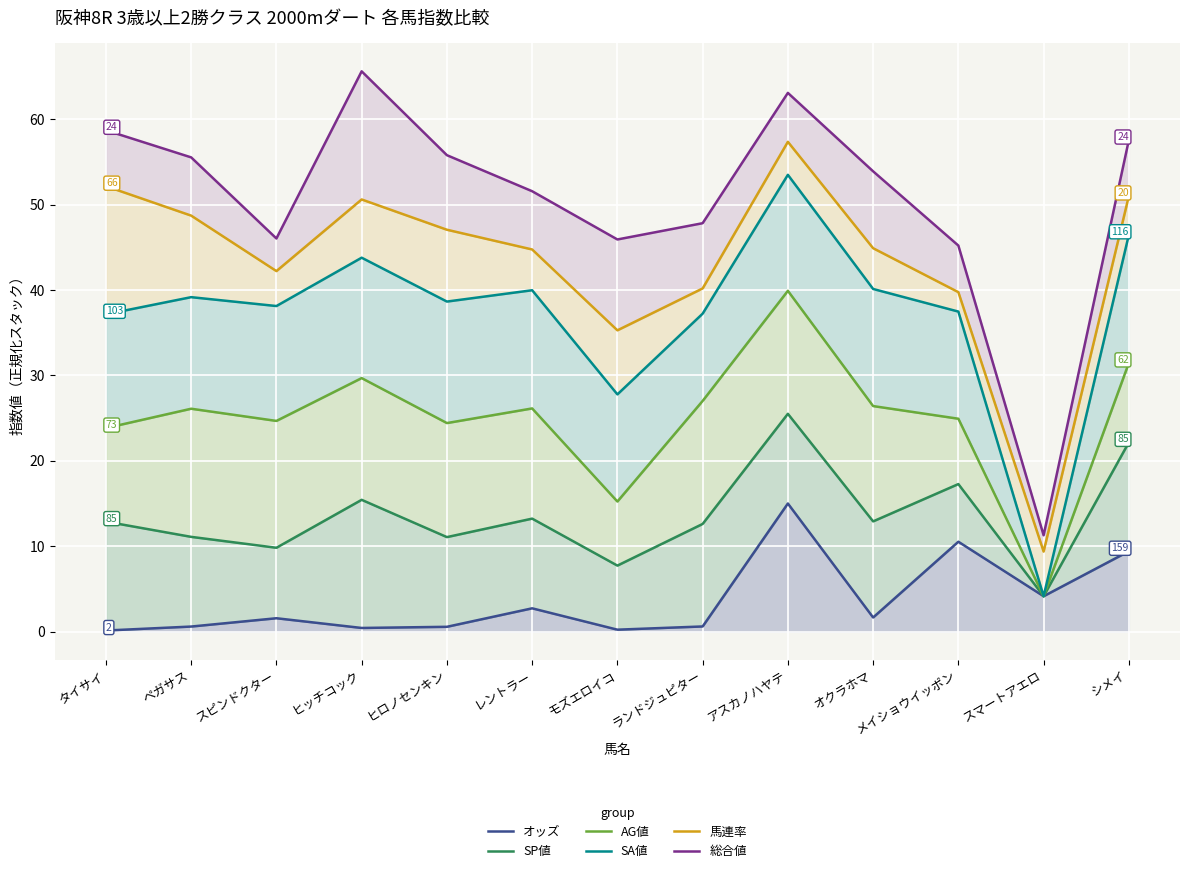

True or false: SP値 and AG値 cross at least once.

False